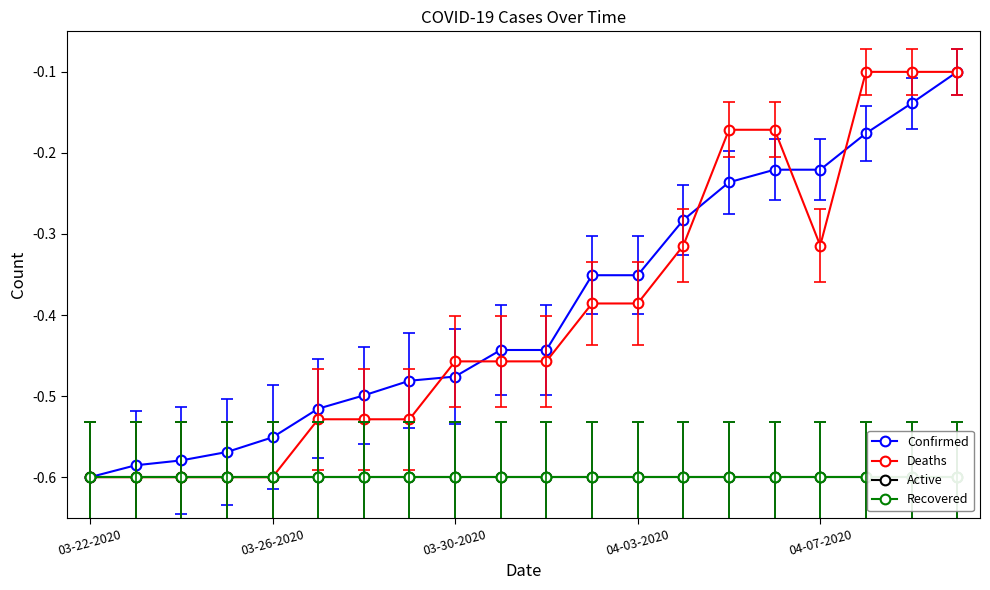

Which series has the widest spread of values?

Confirmed